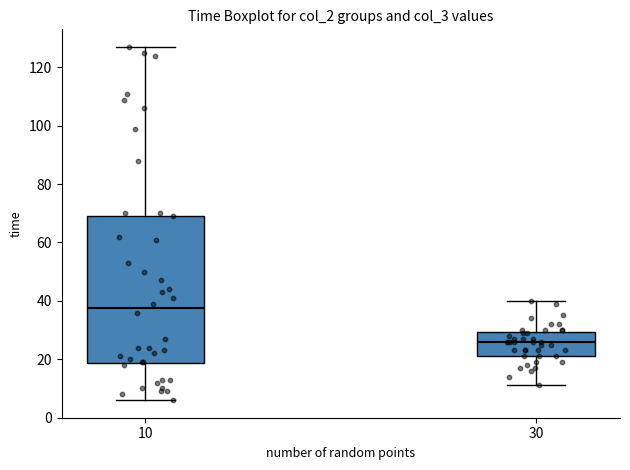

Reading left to right, read every box against the y-axis: the position of its median line, the range the box covers, and the ends of its whiskers. The values are not printed on the chart, so give them approximately, as read against the axis.

10: median 38, box 18 to 70, whiskers 6 to 128
30: median 26, box 22 to 30, whiskers 12 to 40